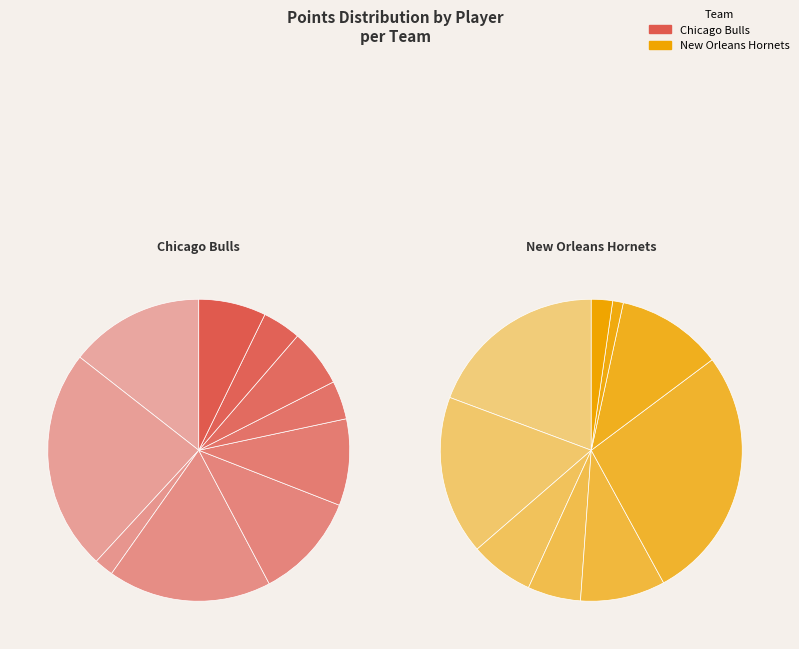

To the nearest percent, what is the difference between the thomaku01 and brewero02 slice percentages?

7%